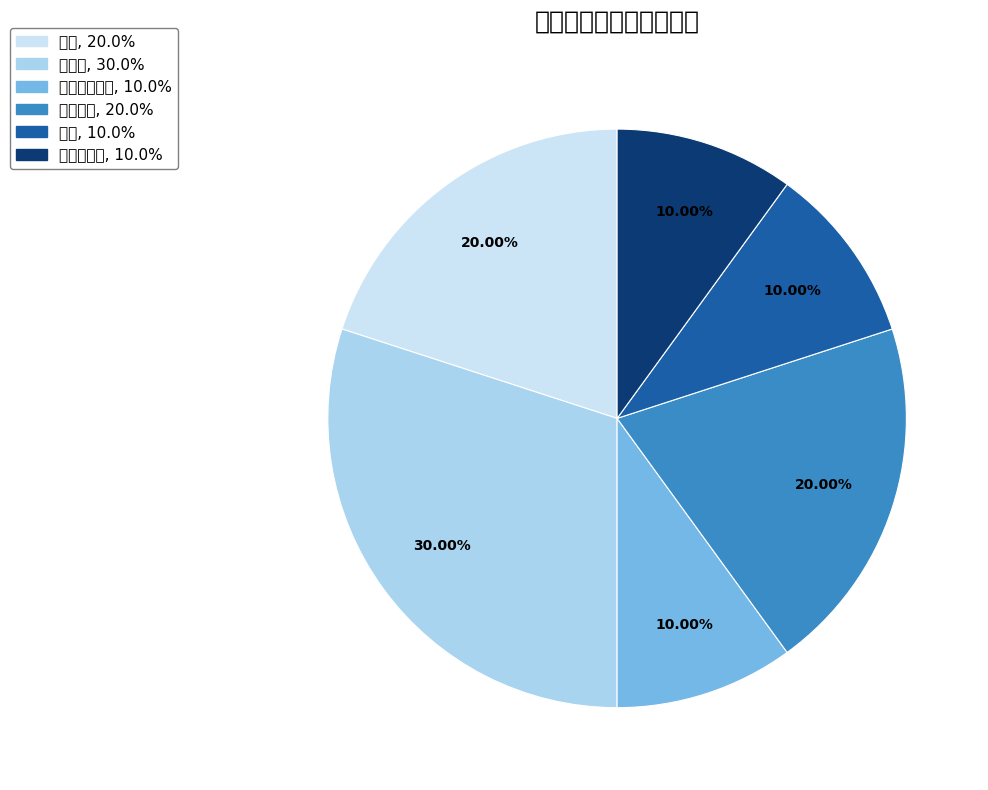

Is 奥勒冈 the majority of the pie?

No